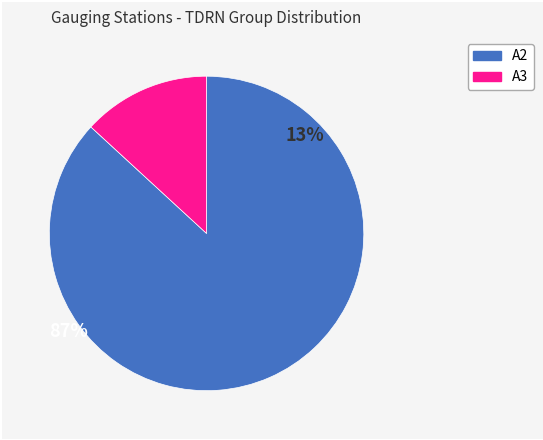

Count the number of slices in the pie.

2